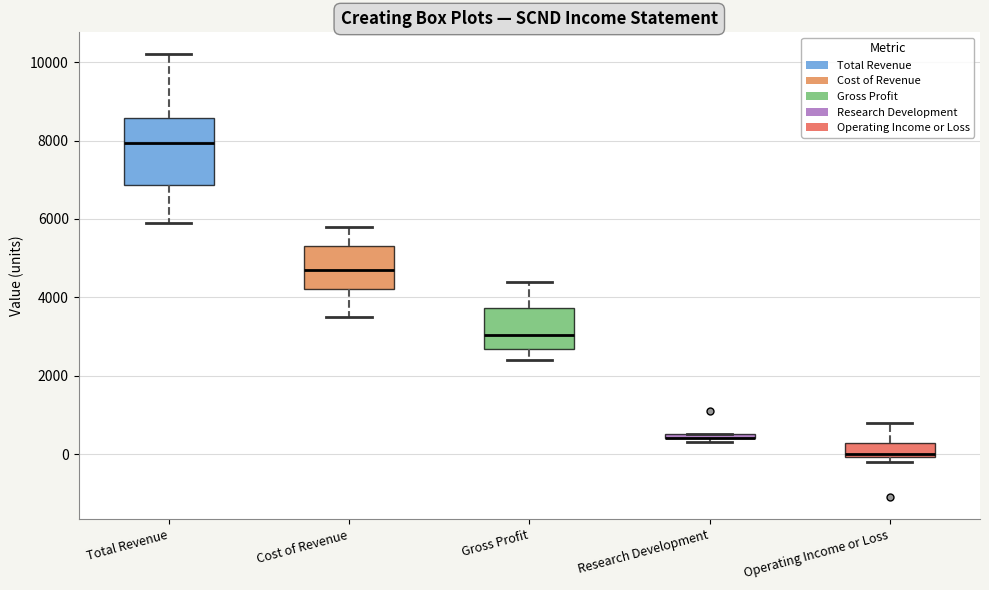

Where does the median line of the box for Cost of Revenue sit on the y-axis? The values are not printed on the chart, so give them approximately, as read against the axis.

4800